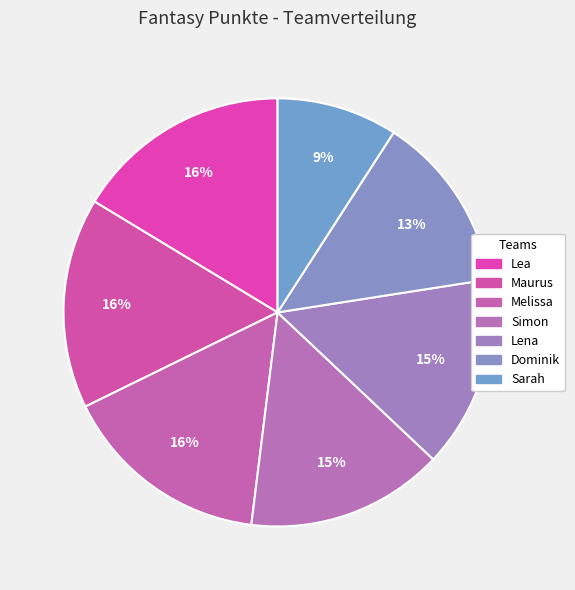

How many segments does this pie chart have?

7